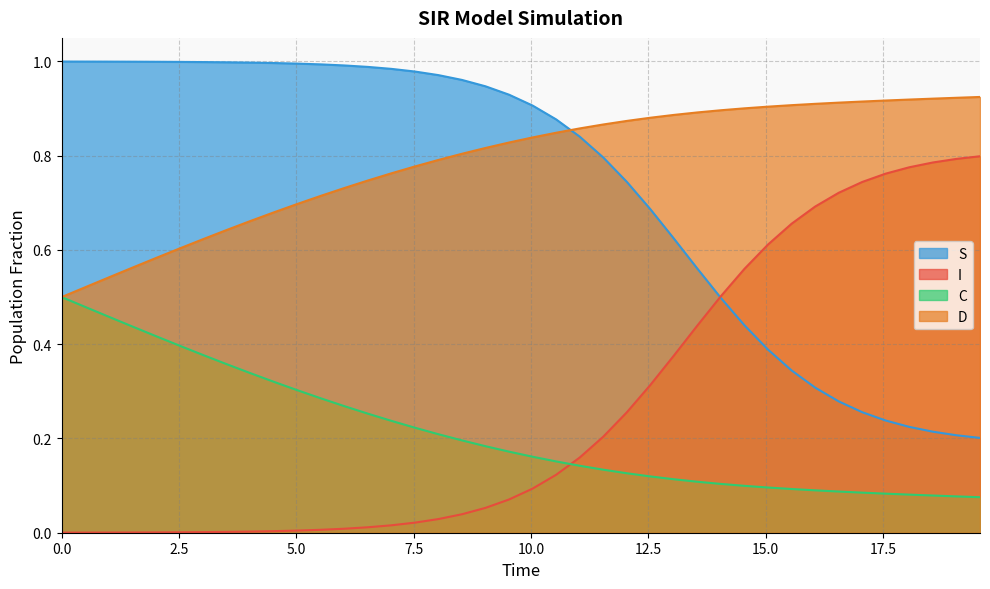

True or false: C and S intersect in this chart.

False